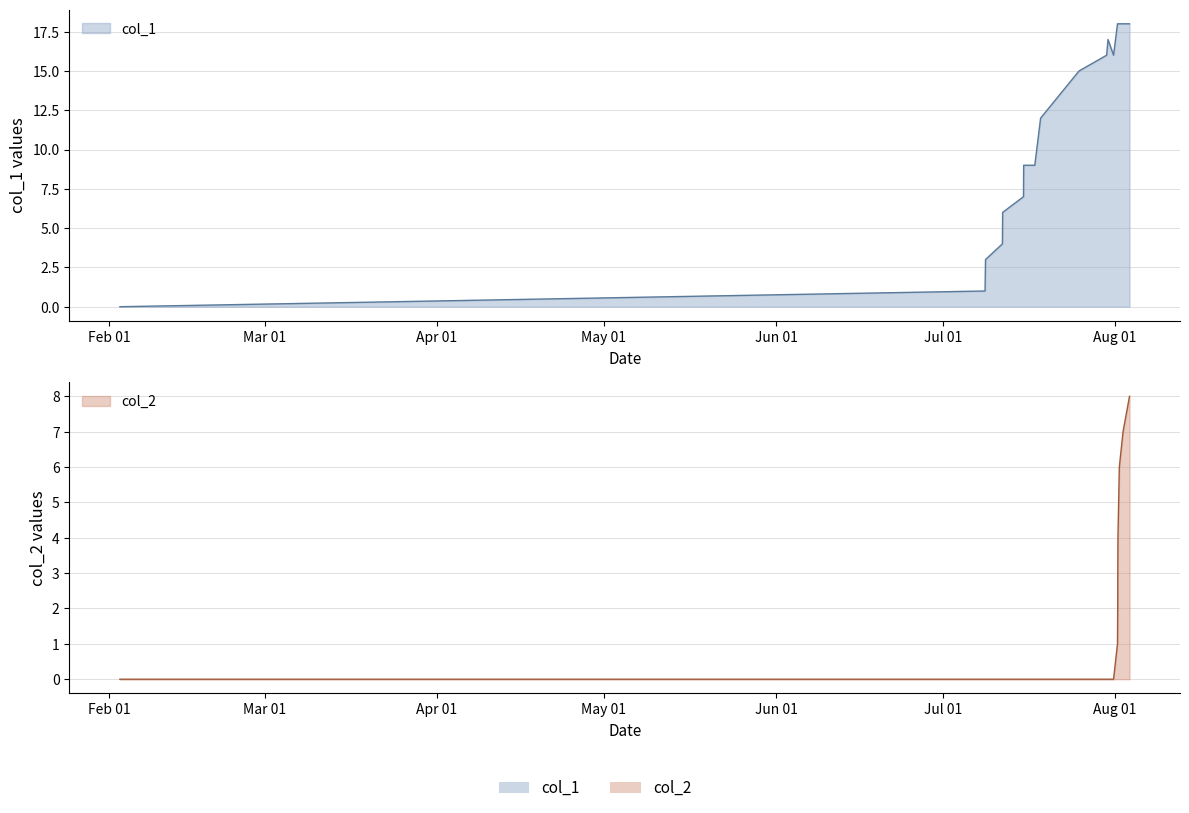

What is the sum of the col_2 values at 1406743419 and 1406898221?

4